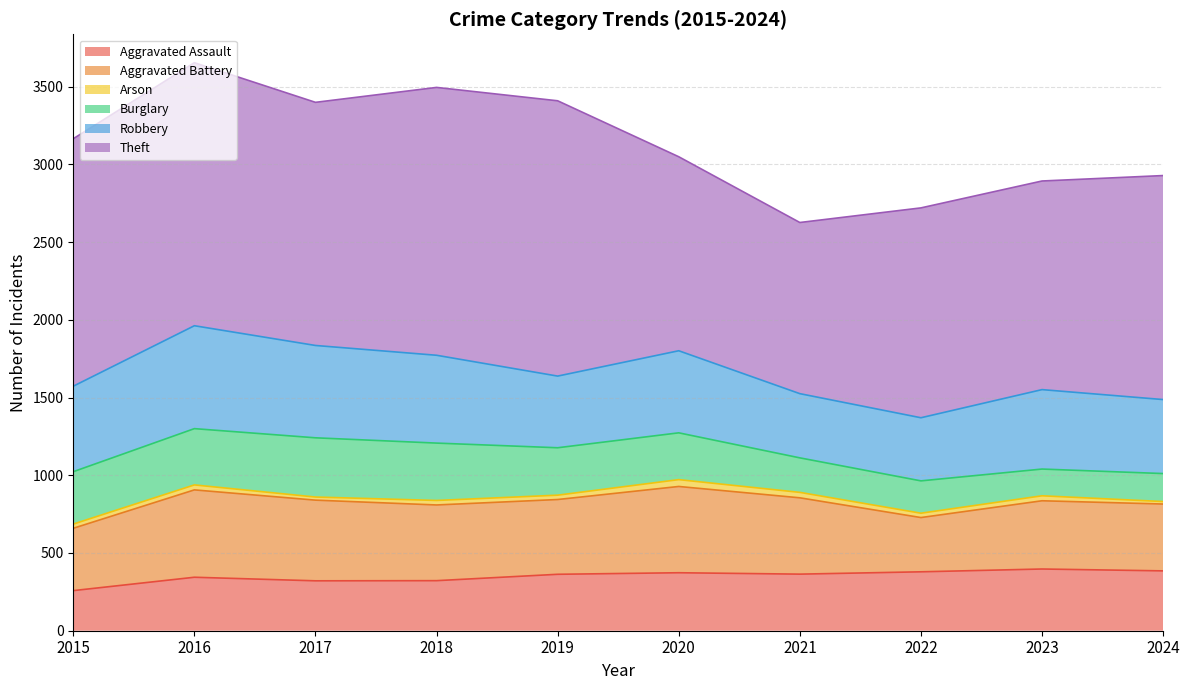

After their last crossing, which series has the higher values: Robbery or Aggravated Battery?

Robbery